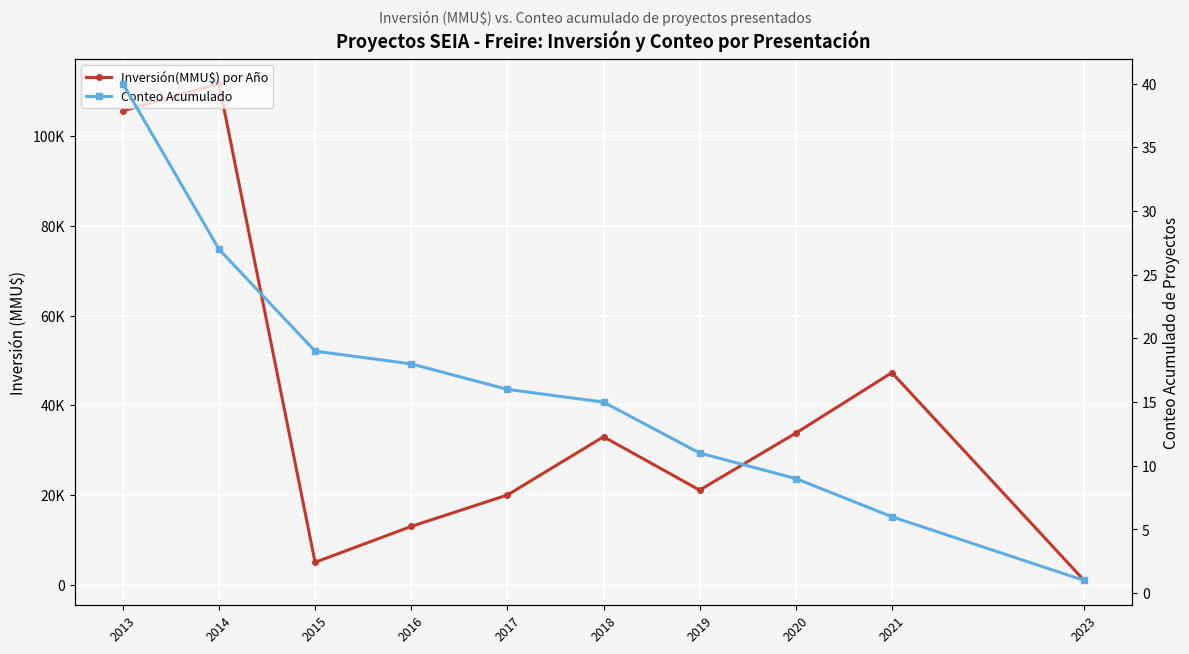

What is the lowest value of the Conteo Acumulado series?

1